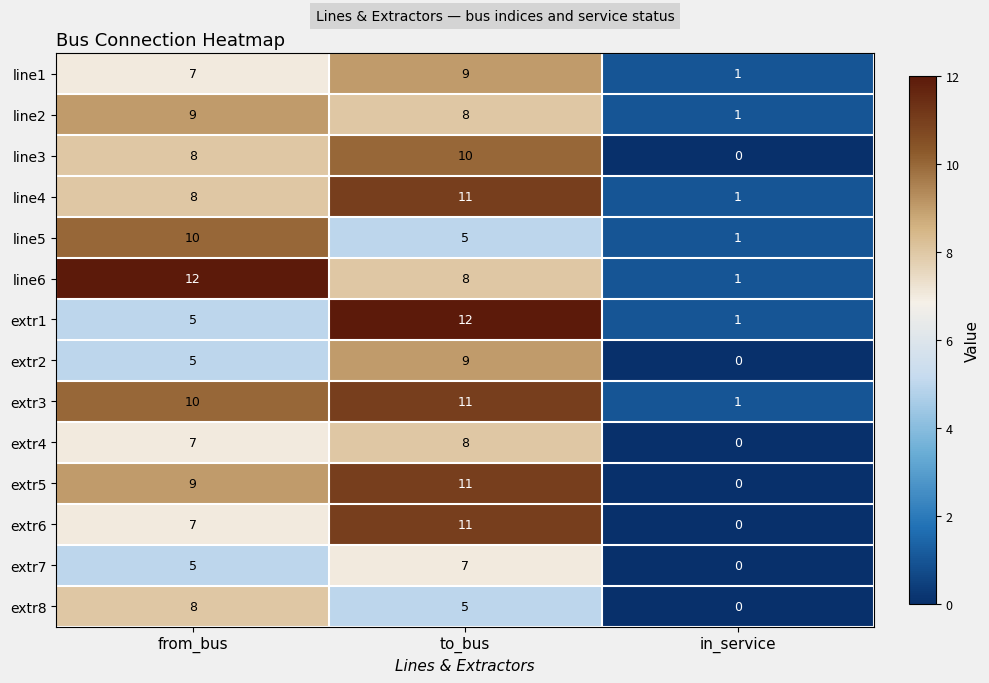

The extr7 series shows 3 at in_service. True or false?

False